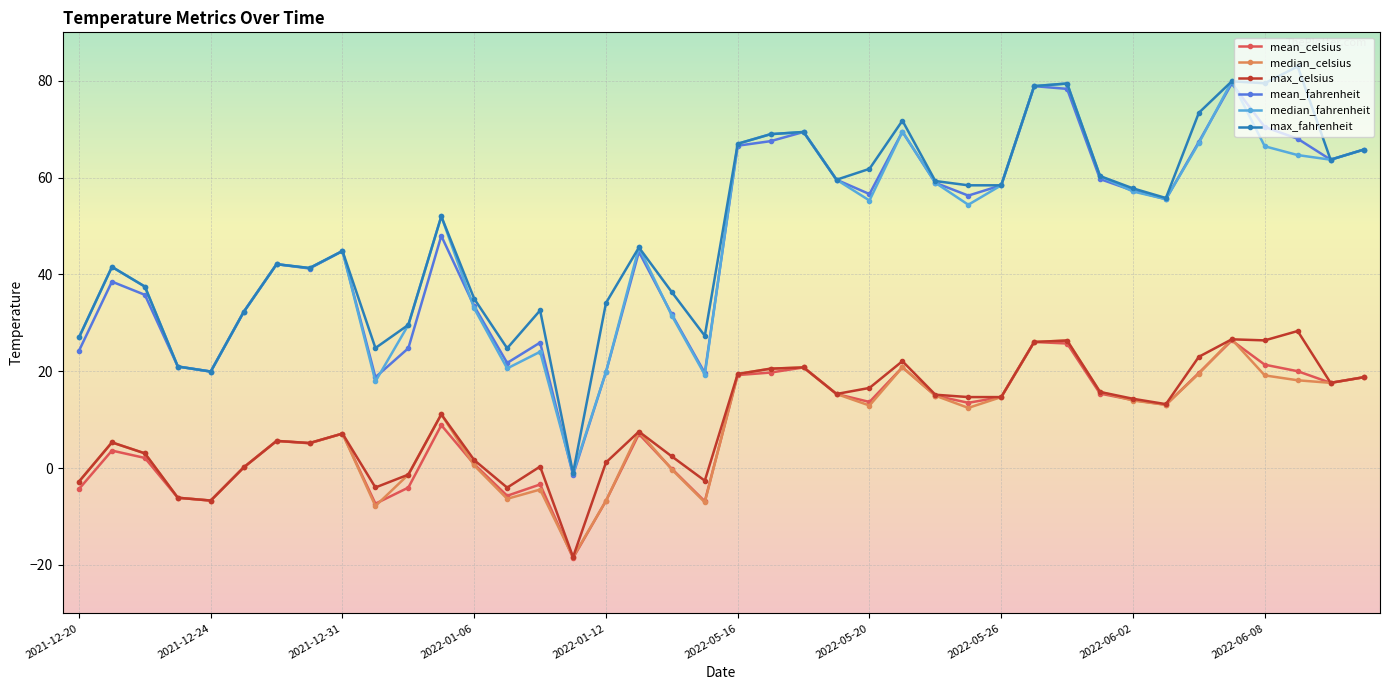

Which series has the widest spread of values?

max_fahrenheit